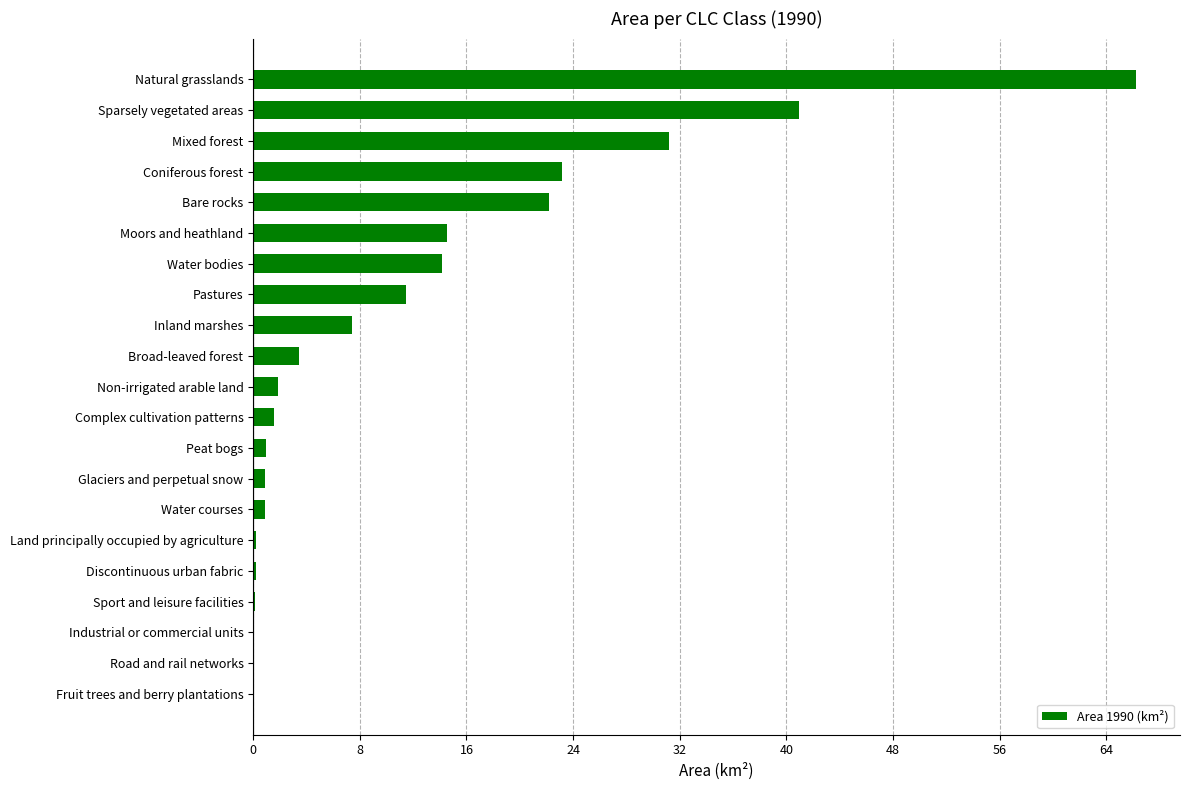

Approximately how many times larger is the value at Natural grasslands compared to Non-irrigated arable land?

35.1